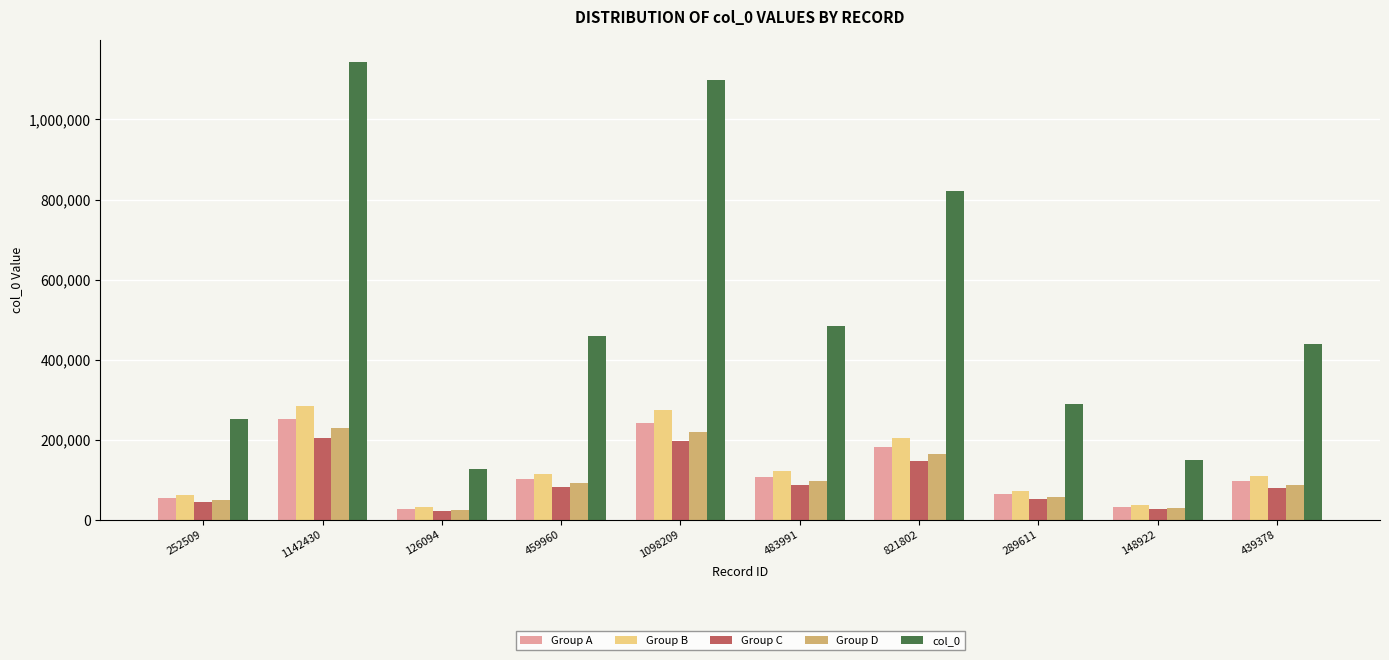

What is the spread (max minus min) of values at 126094?

103397.1